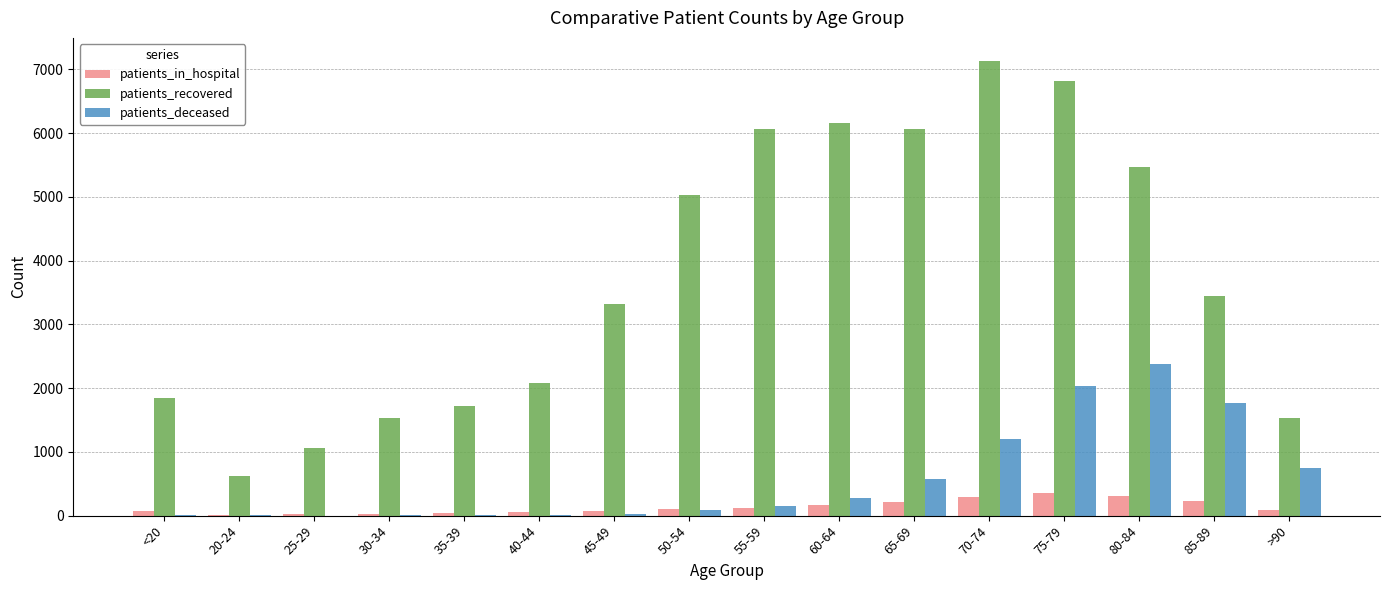

Which series has the largest total across all categories?

patients_recovered